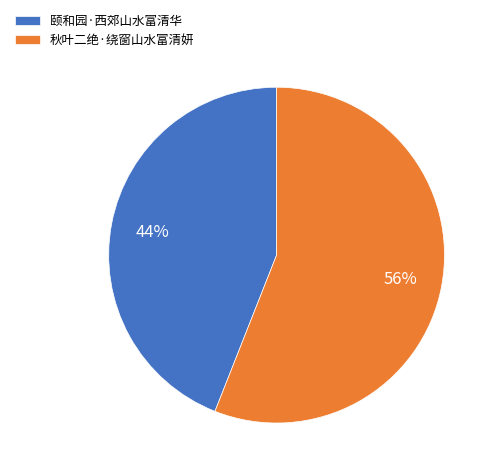

Is there a majority slice in this chart?

Yes